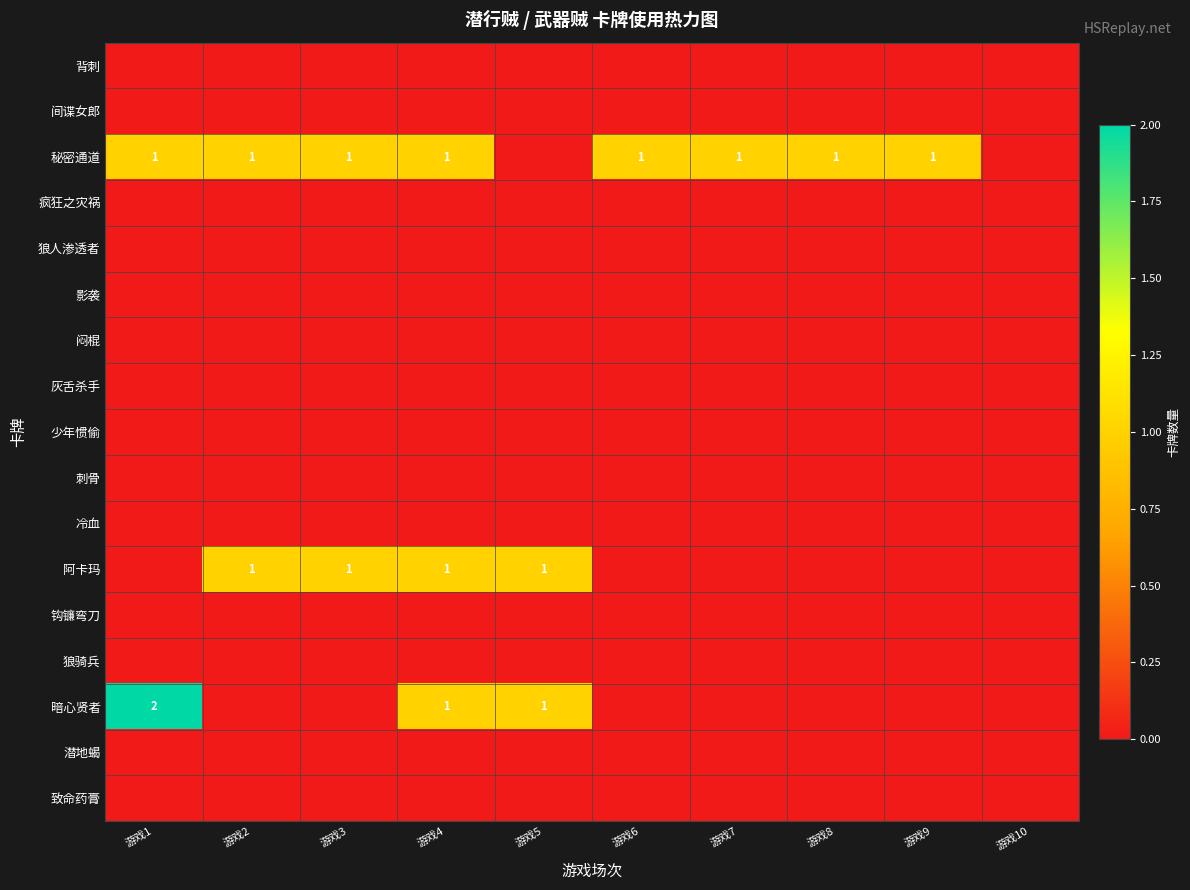

Rank the categories by 闷棍 value from lowest to highest.

游戏1, 游戏2, 游戏3, 游戏4, 游戏5, 游戏6, 游戏7, 游戏8, 游戏9, 游戏10